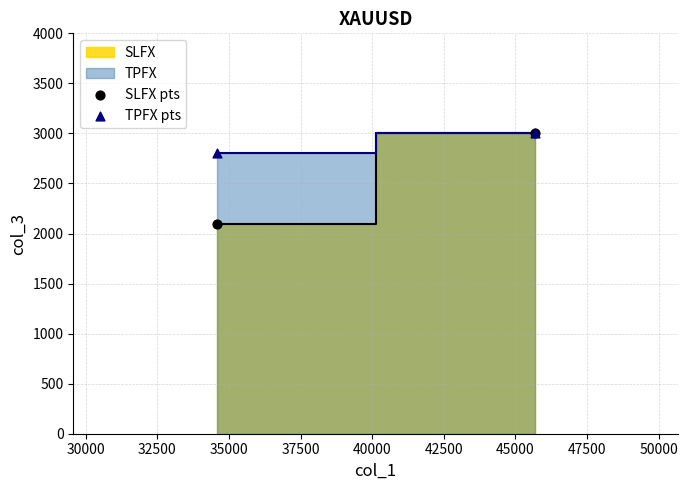

In the SLFX pts series, what Y value is closest to 2550?

2100